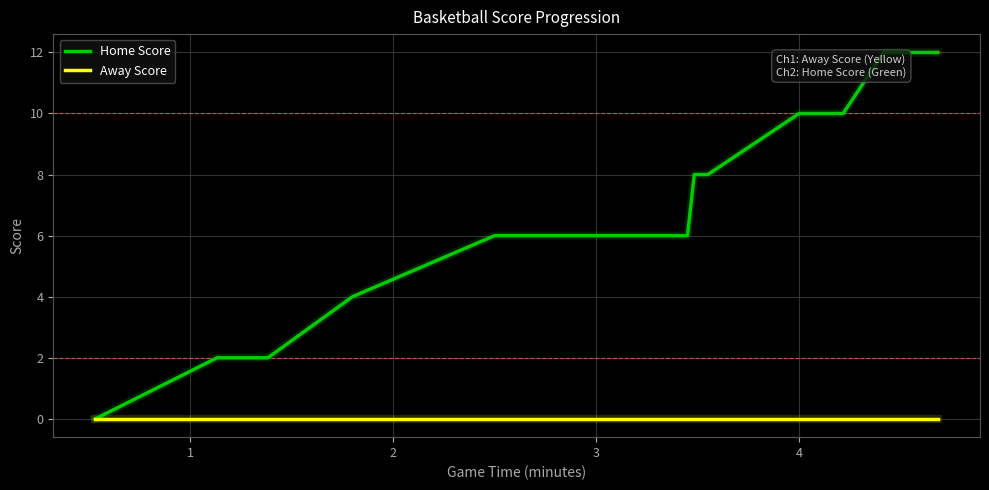

True or false: Home Score and Away Score cross at least once.

False